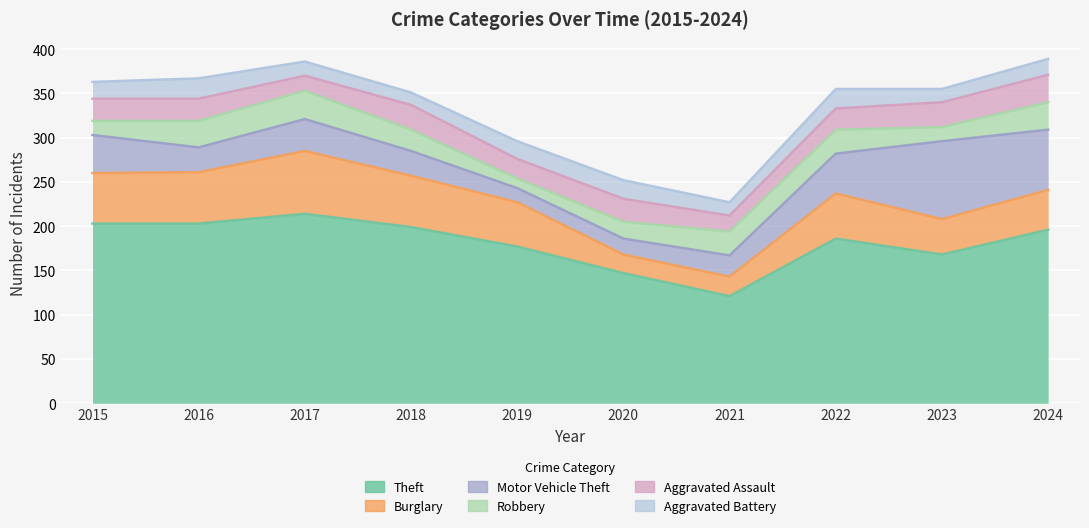

Reading left to right, extract all data points from this chart.

Theft: 203	203	214	199	177	147	121	186	168	196
Burglary: 57	58	71	58	50	21	22	51	40	45
Motor Vehicle Theft: 43	28	36	28	16	18	24	45	88	68
Robbery: 16	30	32	24	11	19	27	27	16	31
Aggravated Assault: 25	25	17	28	22	26	18	24	28	31
Aggravated Battery: 19	23	16	14	20	21	15	22	15	18